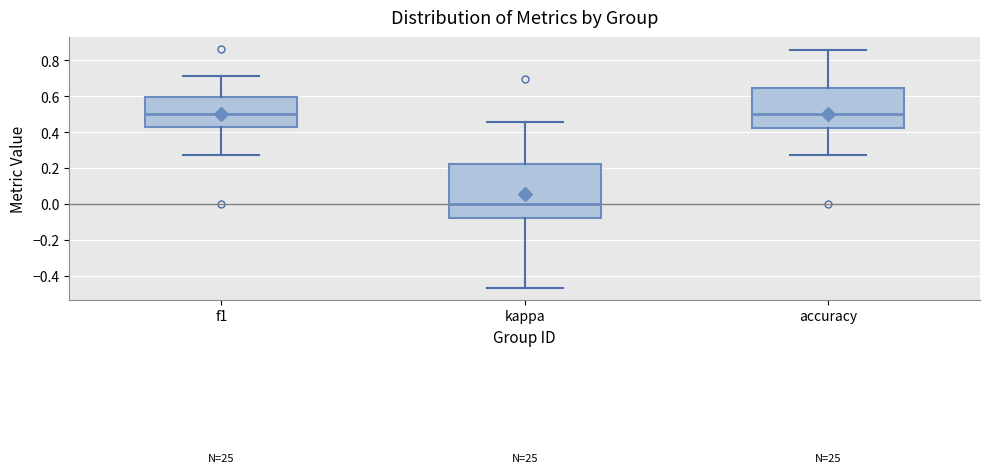

Reading left to right, read every box against the y-axis: the position of its median line, the range the box covers, and the ends of its whiskers. The values are not printed on the chart, so give them approximately, as read against the axis.

f1: median 0.50, box 0.44 to 0.60, whiskers 0.28 to 0.72
kappa: median 0.00, box -0.08 to 0.22, whiskers -0.46 to 0.46
accuracy: median 0.50, box 0.42 to 0.64, whiskers 0.28 to 0.86